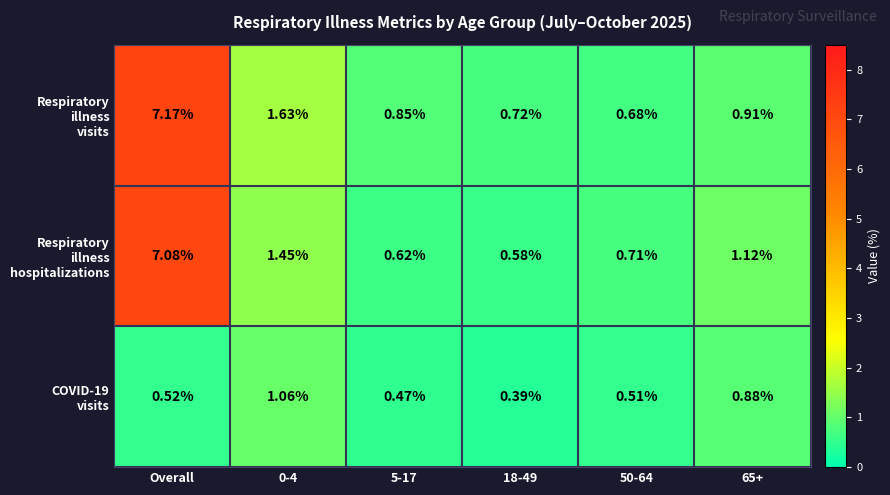

Which category has the highest value across all series?

Overall